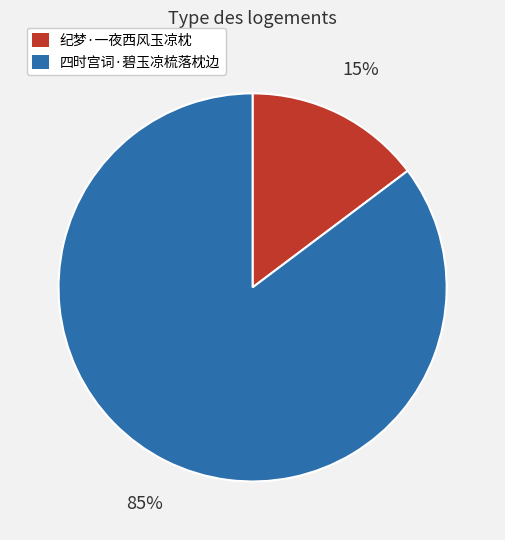

Is the sum of 纪梦·一夜西风玉凉枕 and 四时宫词·碧玉凉梳落枕边 greater than half?

Yes